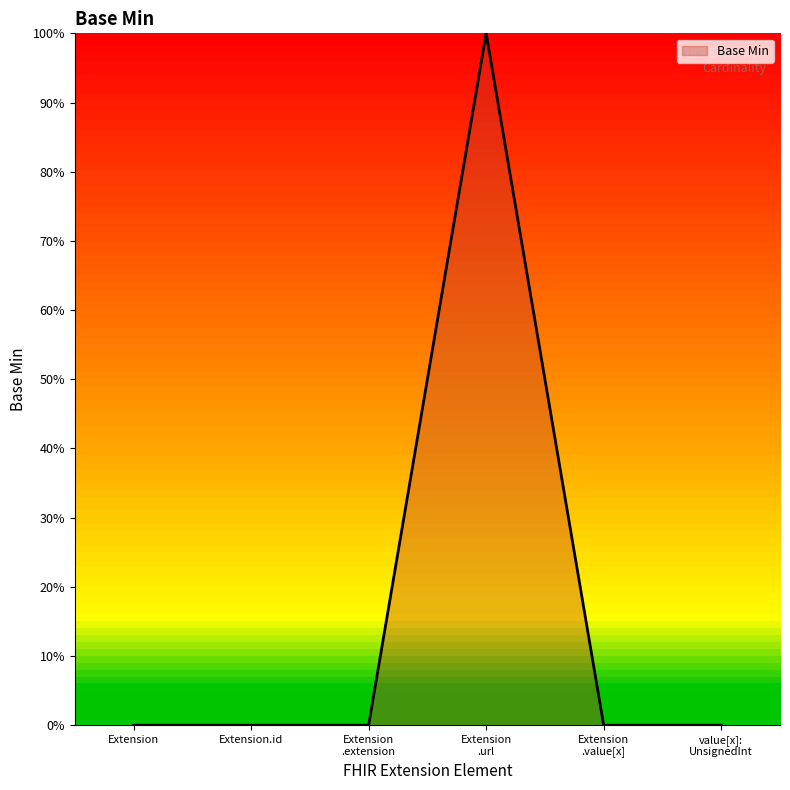

What is the sum of all values?

100